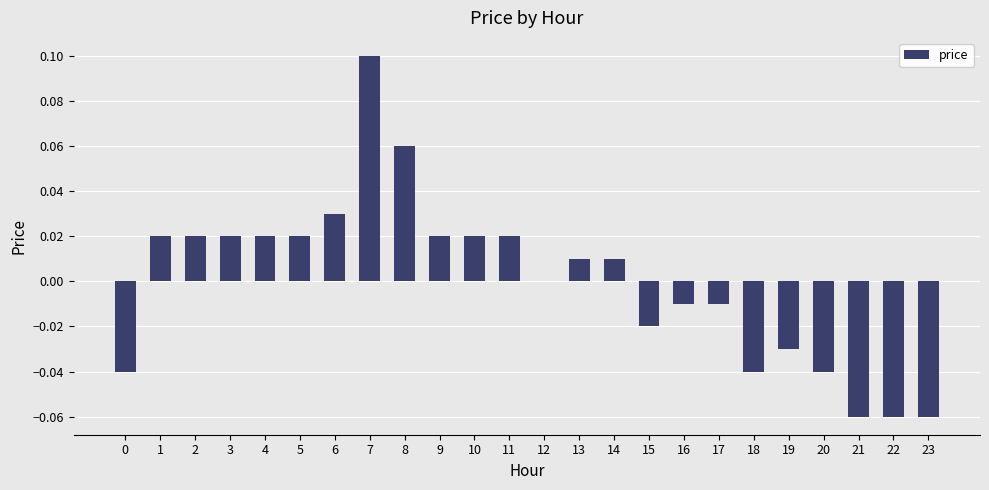

The chart shows a value of 0.0 at 5. True or false?

True